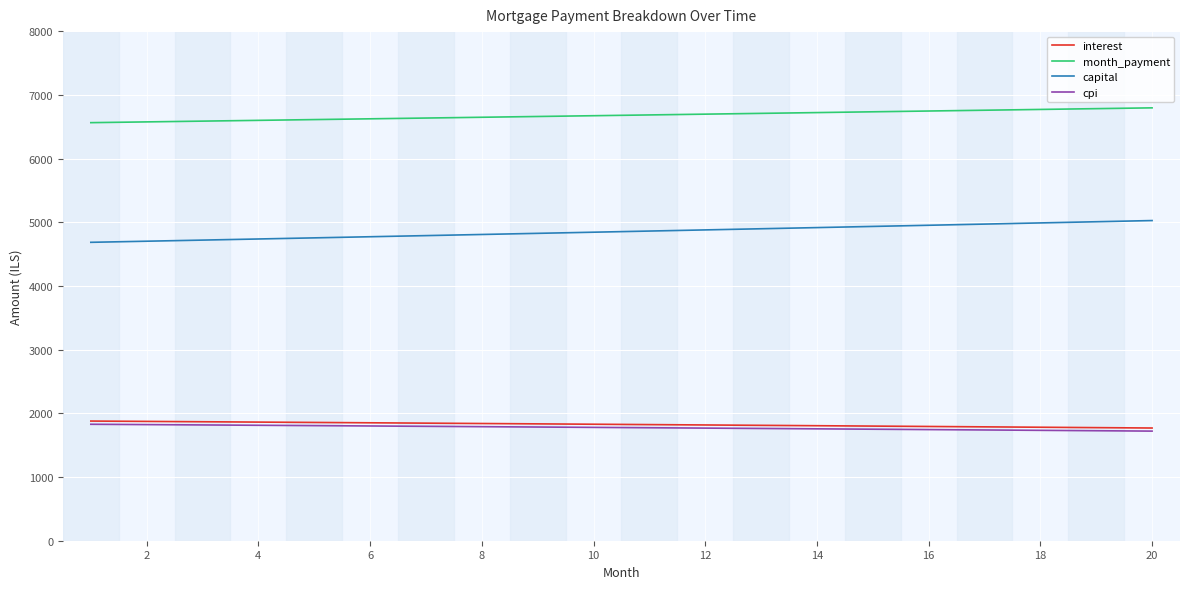

What is the minimum value shown in the chart?

1720.7